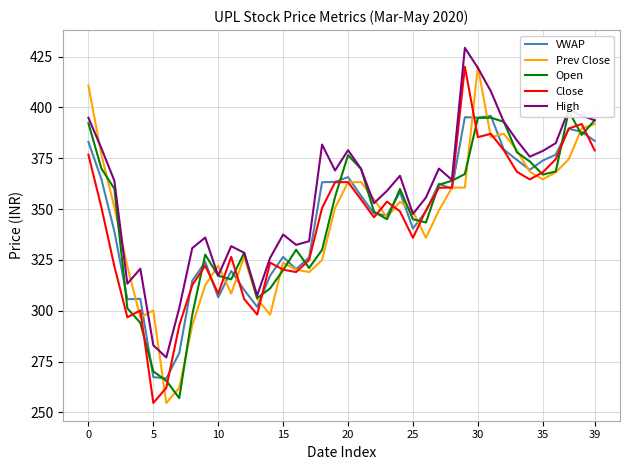

How many lines are shown in the chart?

5